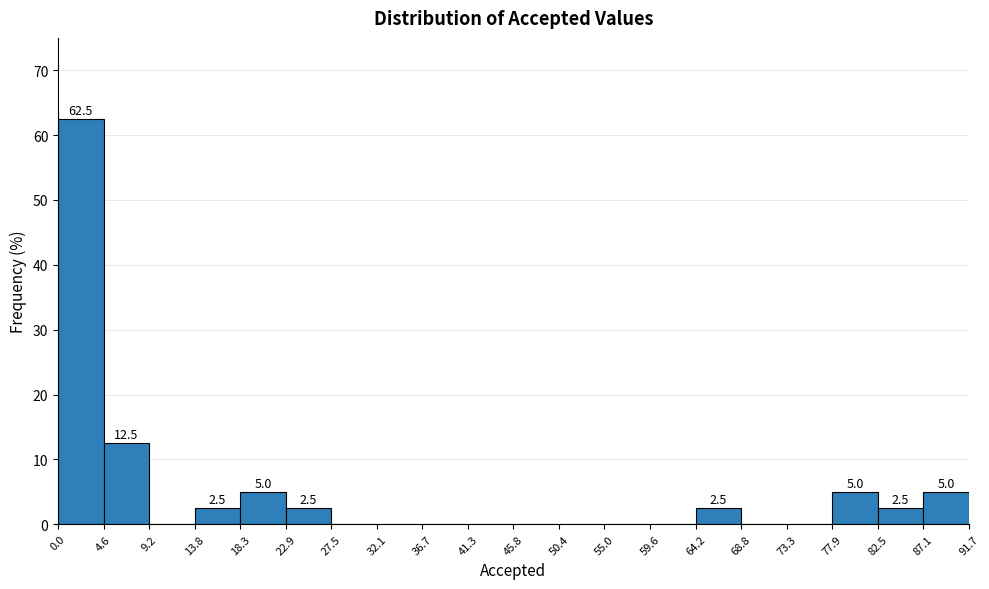

Which range on the x-axis has the tallest bar?

0.0 to 4.6